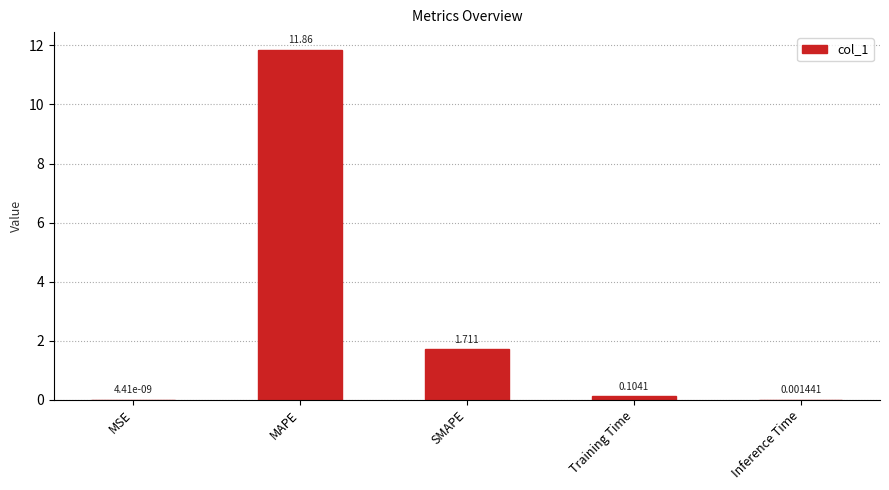

At which label is the value closest to 5?

SMAPE